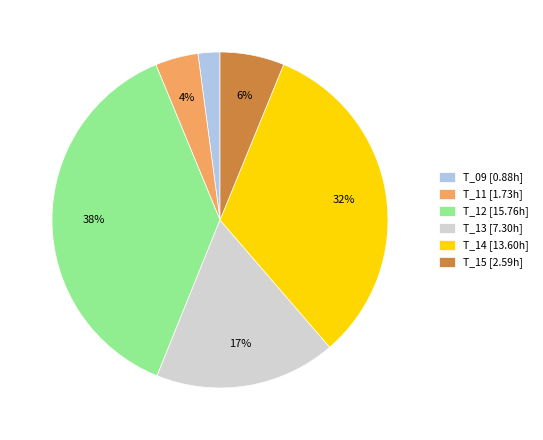

To the nearest percent, what percentage of the pie is T_14?

32%